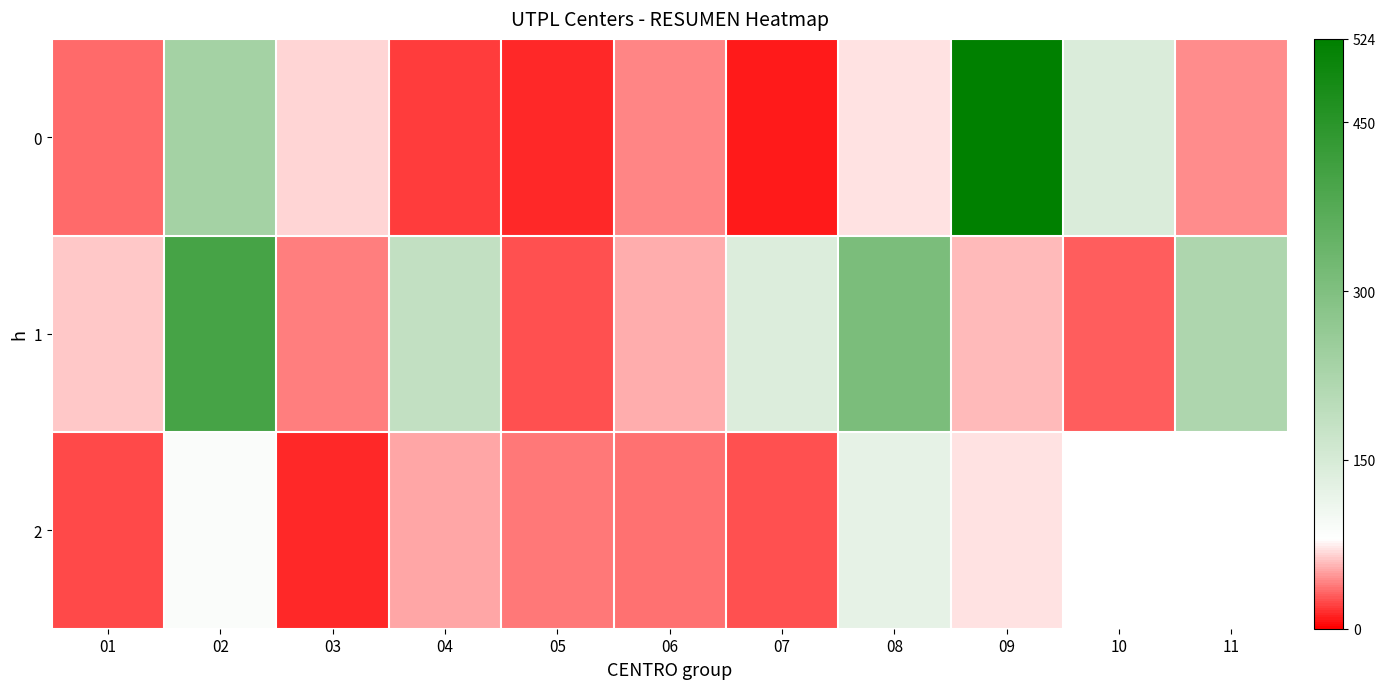

Where is 0 nearest to the value 267?

02